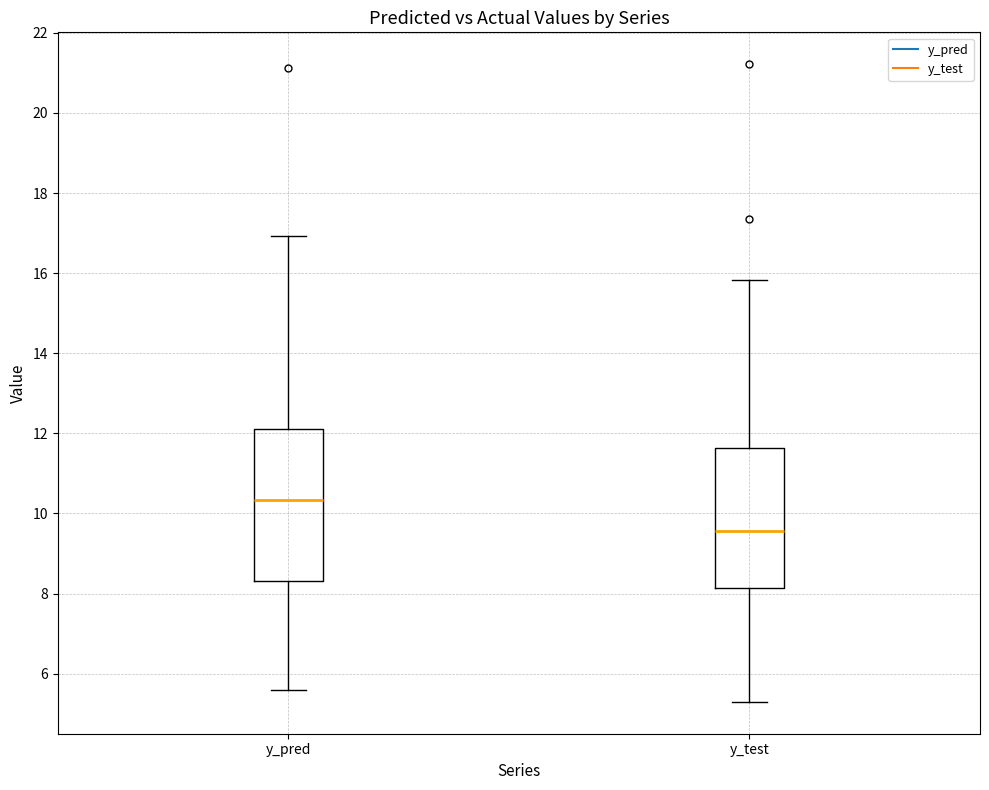

Reading left to right, transcribe this box plot: for each box, give where its median line is, the range the box spans, and where its two whiskers end, as read against the y-axis. The values are not printed on the chart, so give them approximately, as read against the axis.

y_pred: median 10.4, box 8.4 to 12.2, whiskers 5.6 to 17.0
y_test: median 9.6, box 8.2 to 11.6, whiskers 5.2 to 15.8